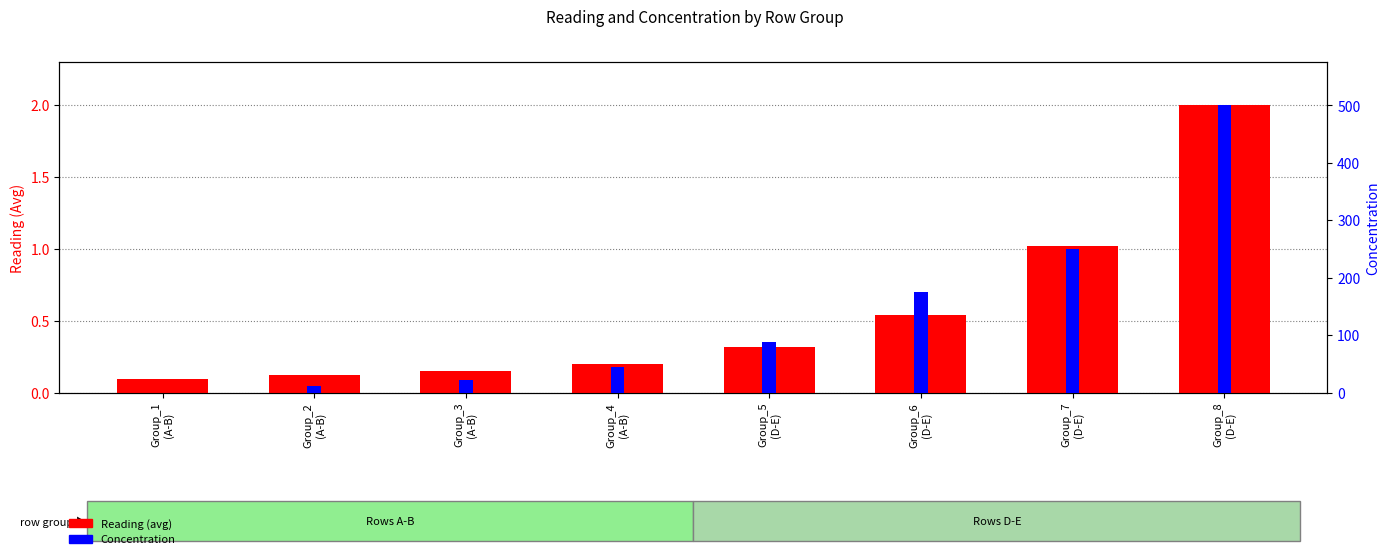

Which series has the largest total across all categories?

Concentration